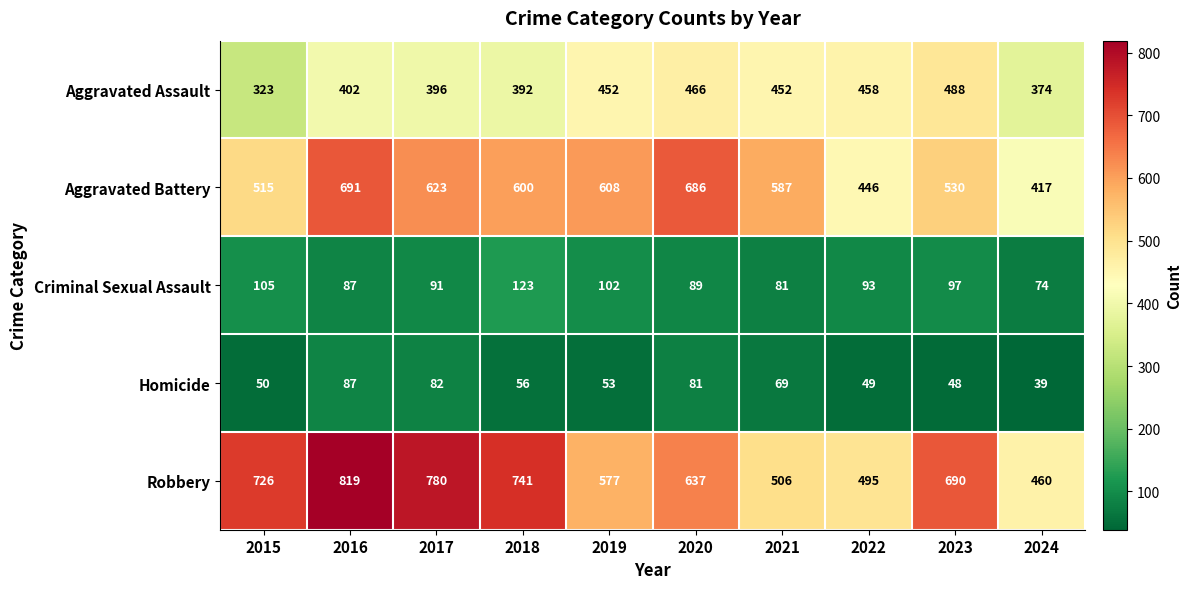

What is the difference between the maximum and second lowest values in the Homicide series?

39